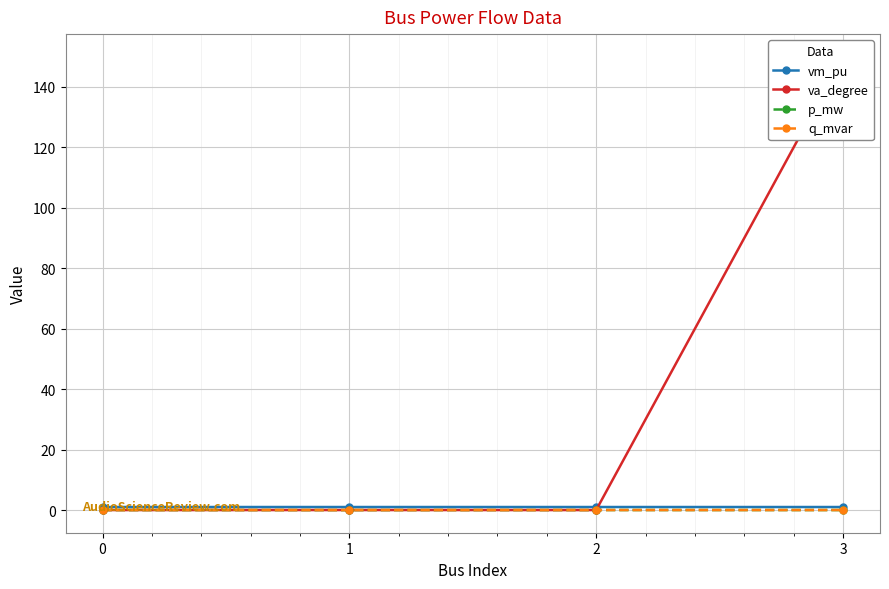

At which label does p_mw reach its minimum?

1